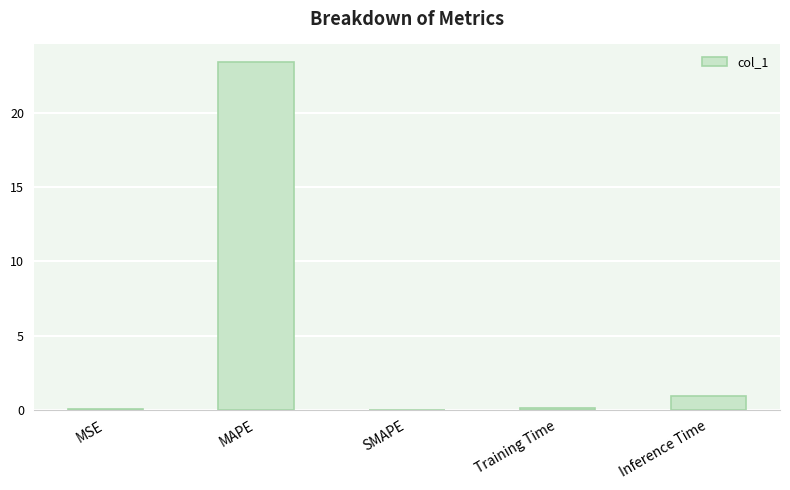

Are the bars horizontal?

No